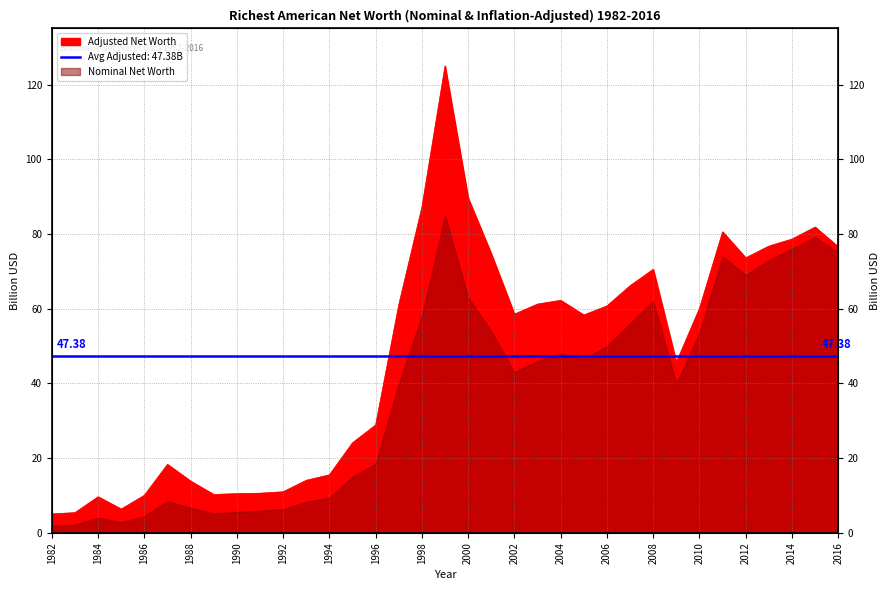

Rank the categories by value from lowest to highest.

1982, 1983, 1985, 1984, 1986, 1989, 1990, 1991, 1992, 1988, 1993, 1994, 1987, 1995, 1996, 2009, 2005, 2002, 2010, 2006, 1997, 2003, 2004, 2007, 2008, 2012, 2001, 2016, 2013, 2014, 2011, 2015, 1998, 2000, 1999